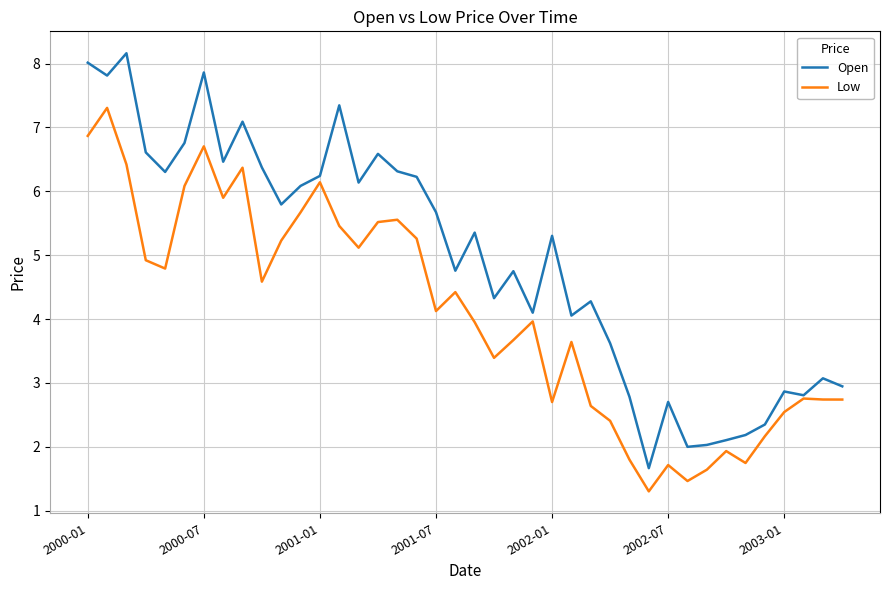

What is the maximum value for Low?

7.3